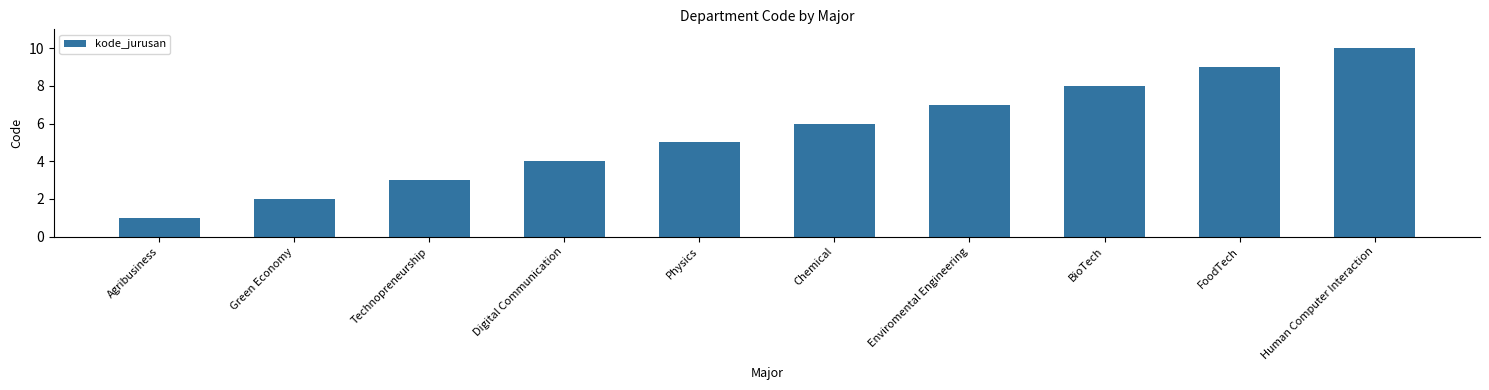

Are the bars grouped side by side (vs. stacked)?

No